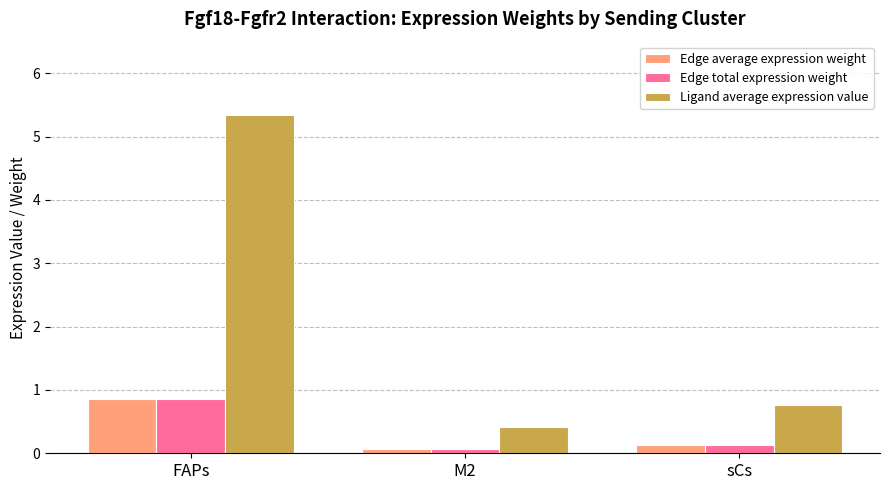

What are all the series names shown in the legend?

Edge average expression weight, Edge total expression weight, Ligand average expression value